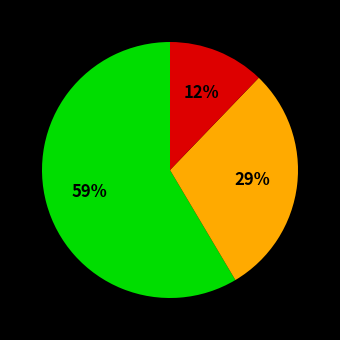

Count the number of slices in the pie.

3